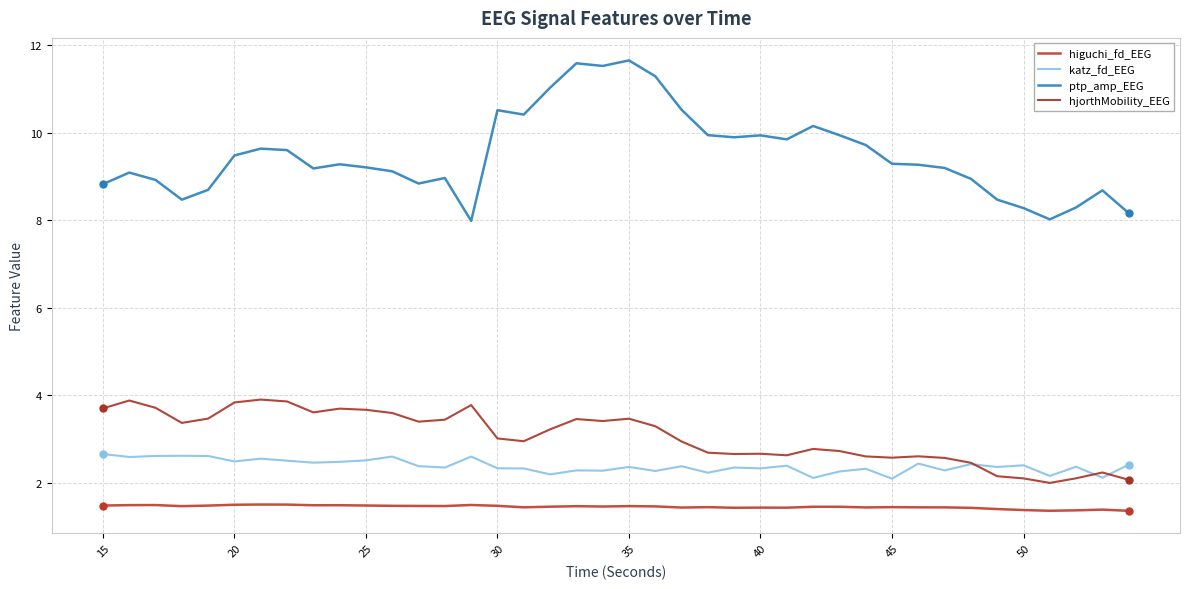

How many lines are shown in the chart?

4